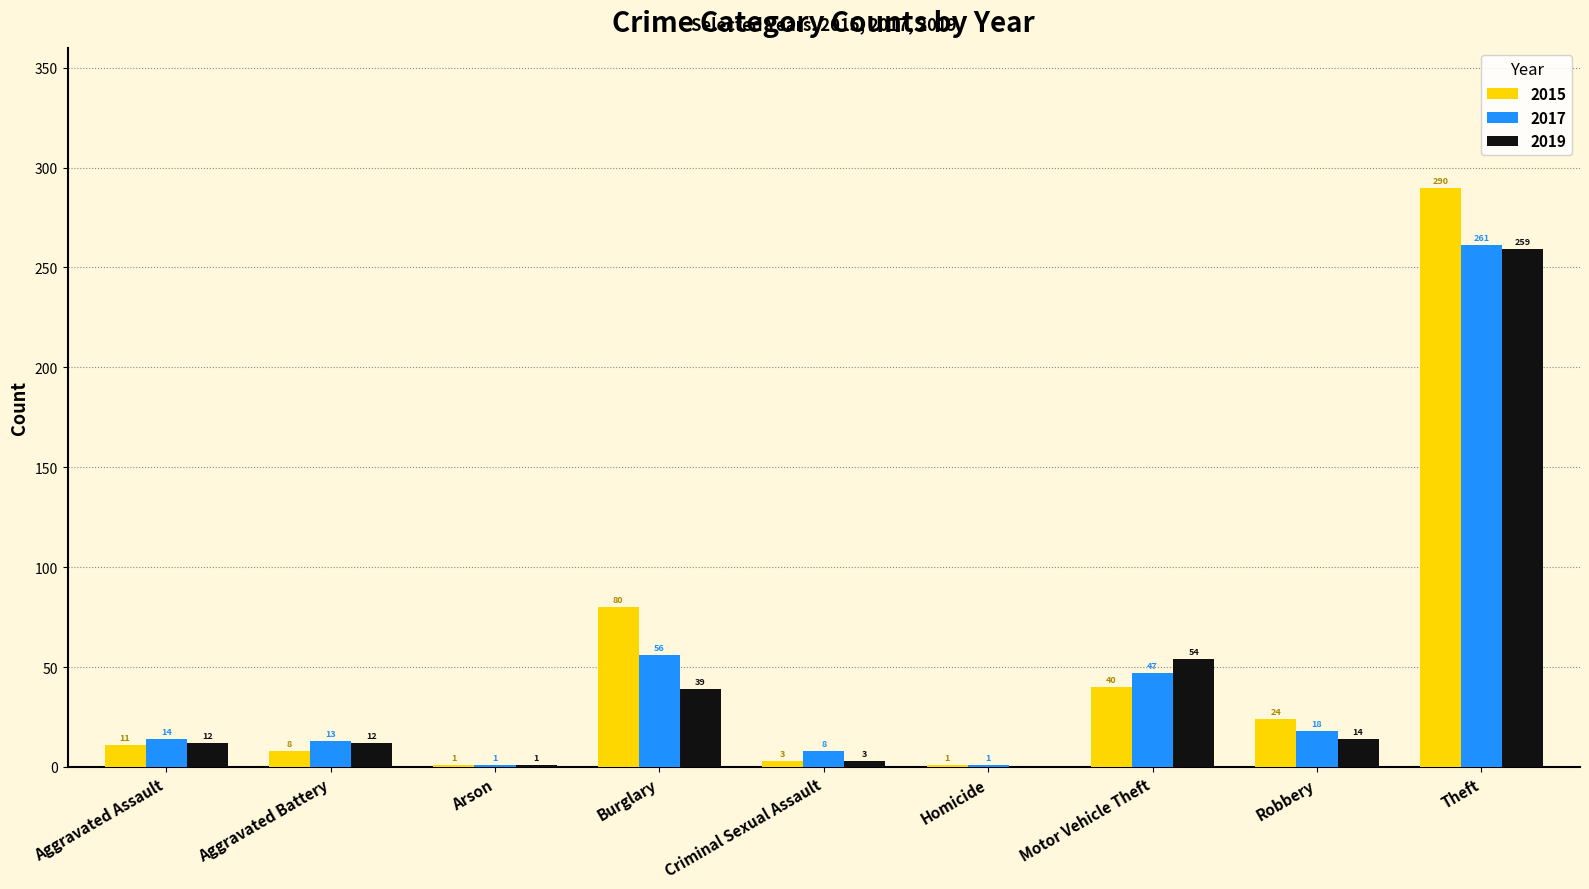

What is the sum of all 2019 values?

394